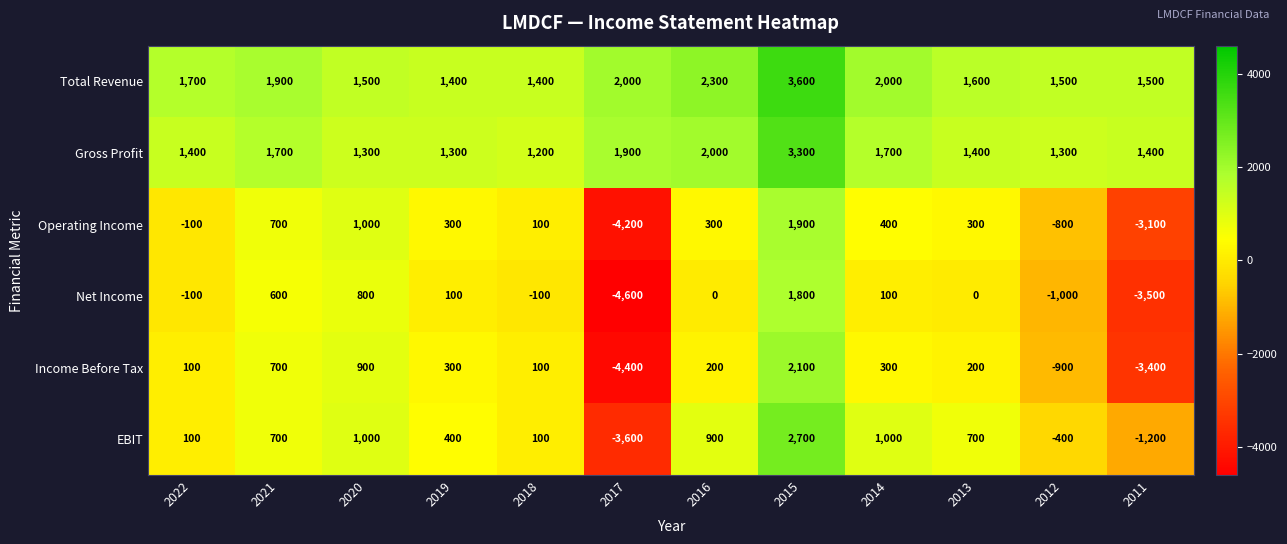

At how many categories does at least one series exceed 3234?

1